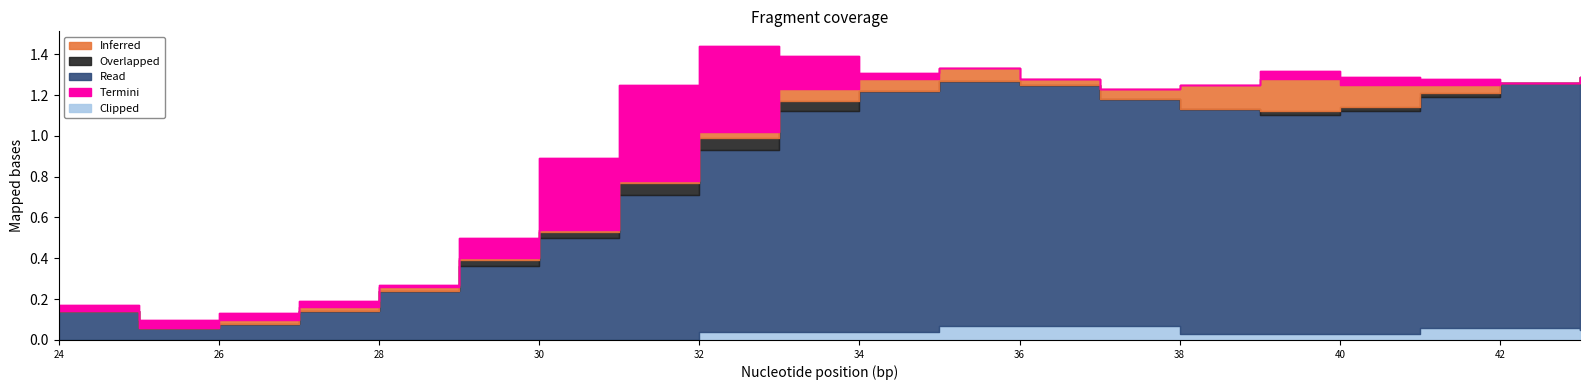

The value of Read at 31 is 0.7. True or false?

True